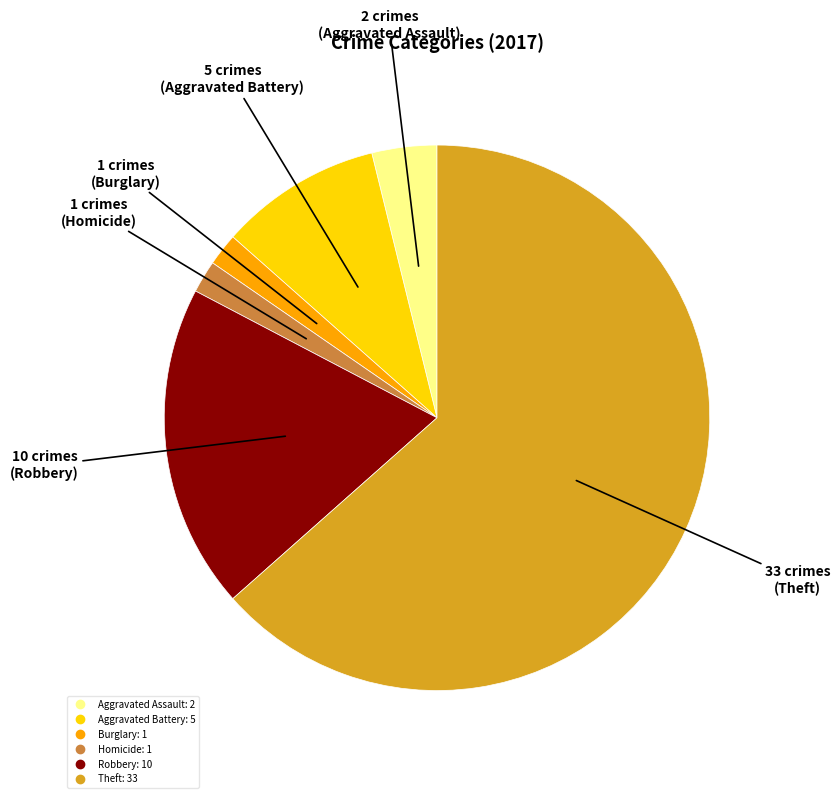

Is there a majority slice in this chart?

Yes